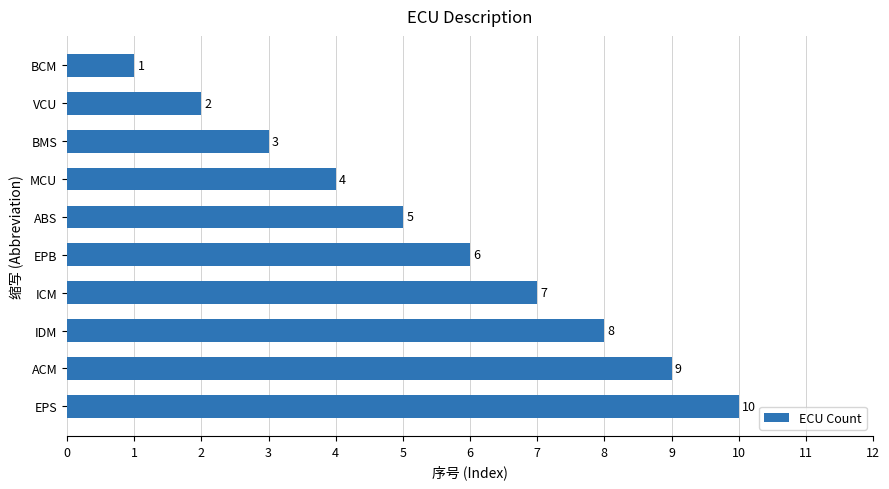

Count the values in the range 3 to 8.

6